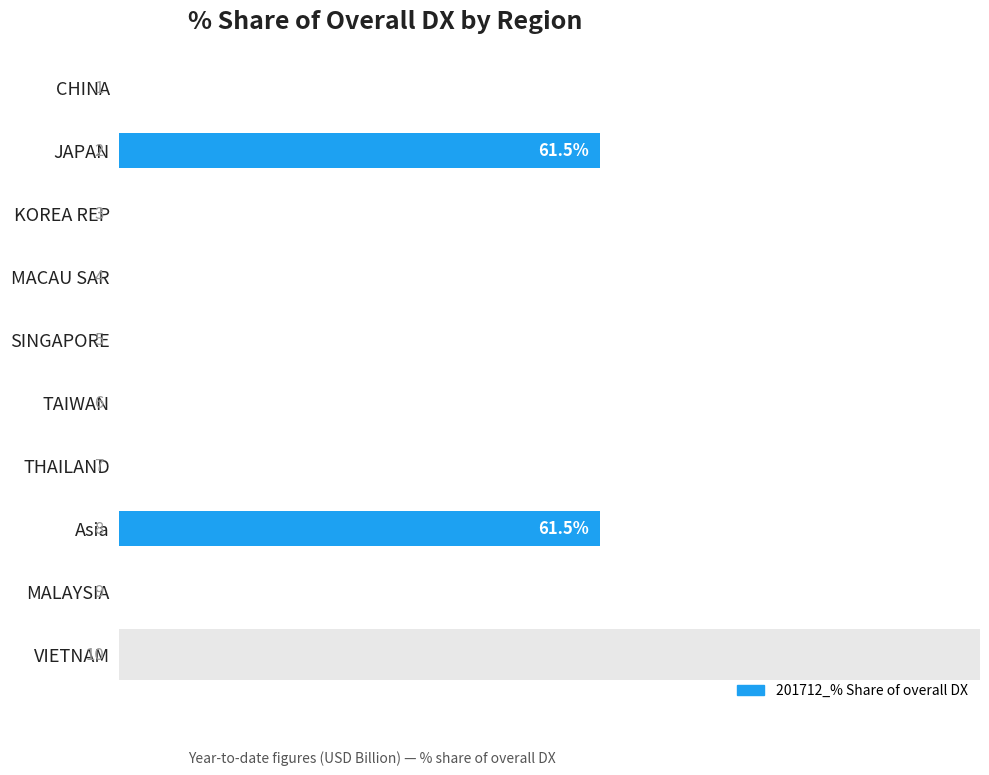

What is the sum of all values?

122.9